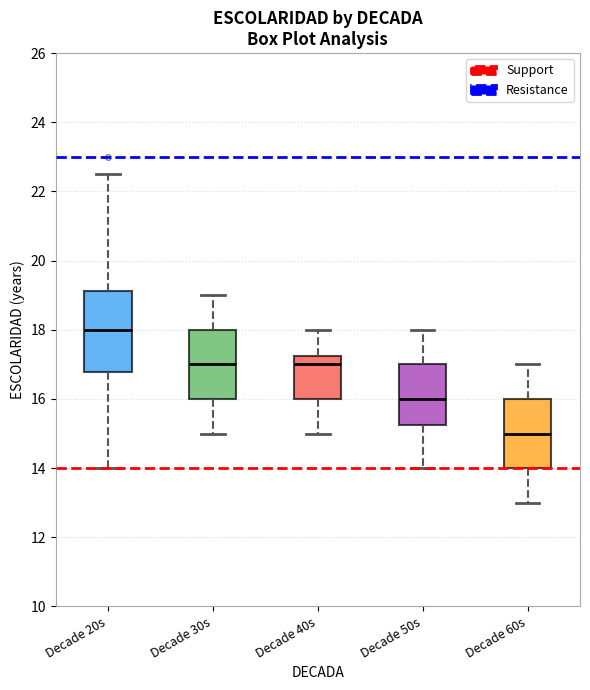

Where does the upper whisker of the box for Decade 30s end on the y-axis? The values are not printed on the chart, so give them approximately, as read against the axis.

19.0